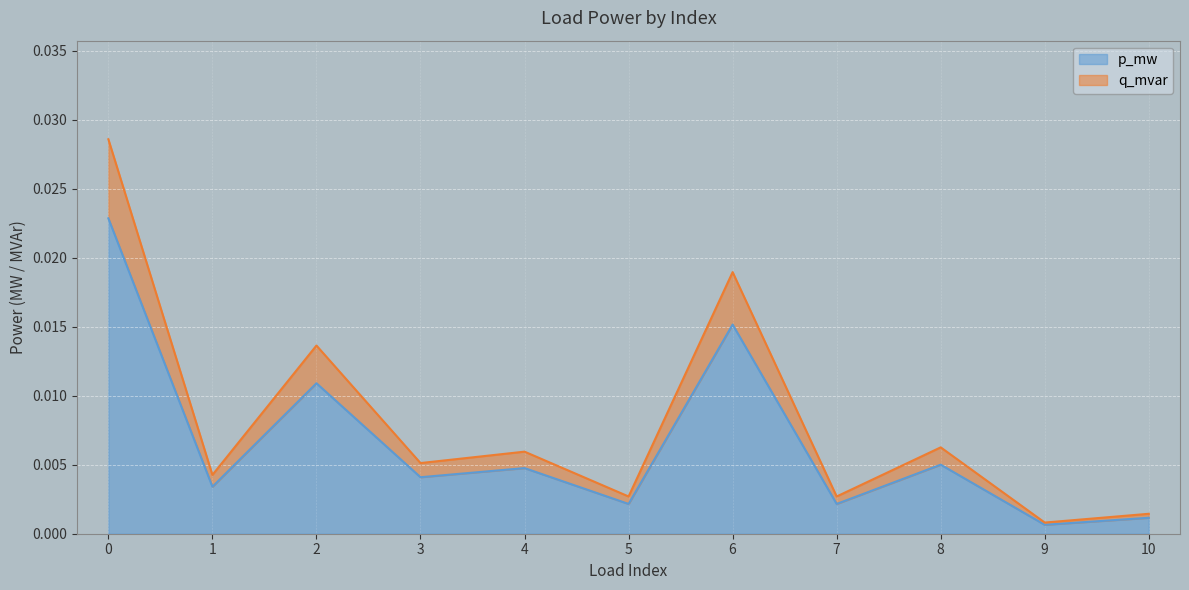

In q_mvar, how many points are higher than both neighbors (excluding endpoints)?

4